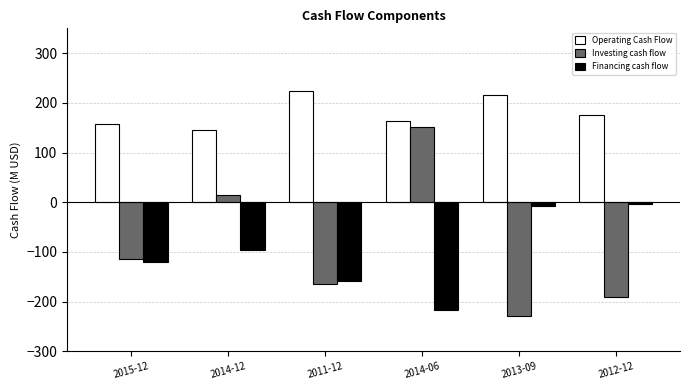

What is the label of the 1st bar from the right?

2012-12